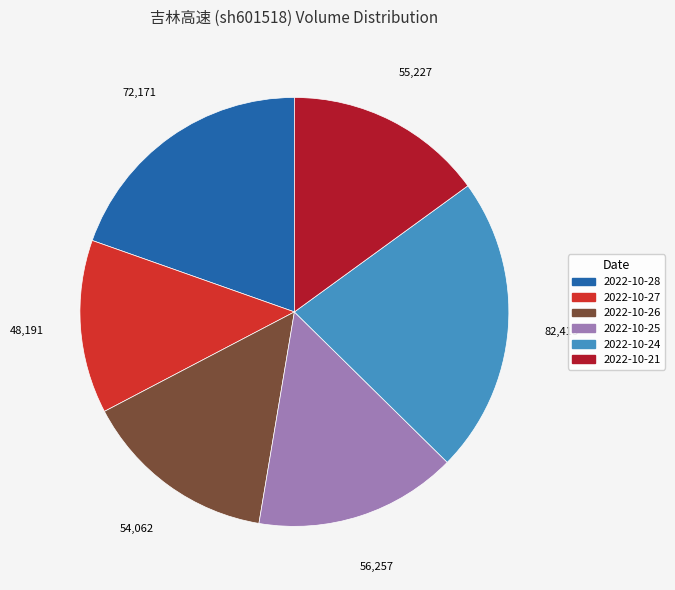

Do 2022-10-27 and 2022-10-28 together represent more than half of the pie?

No